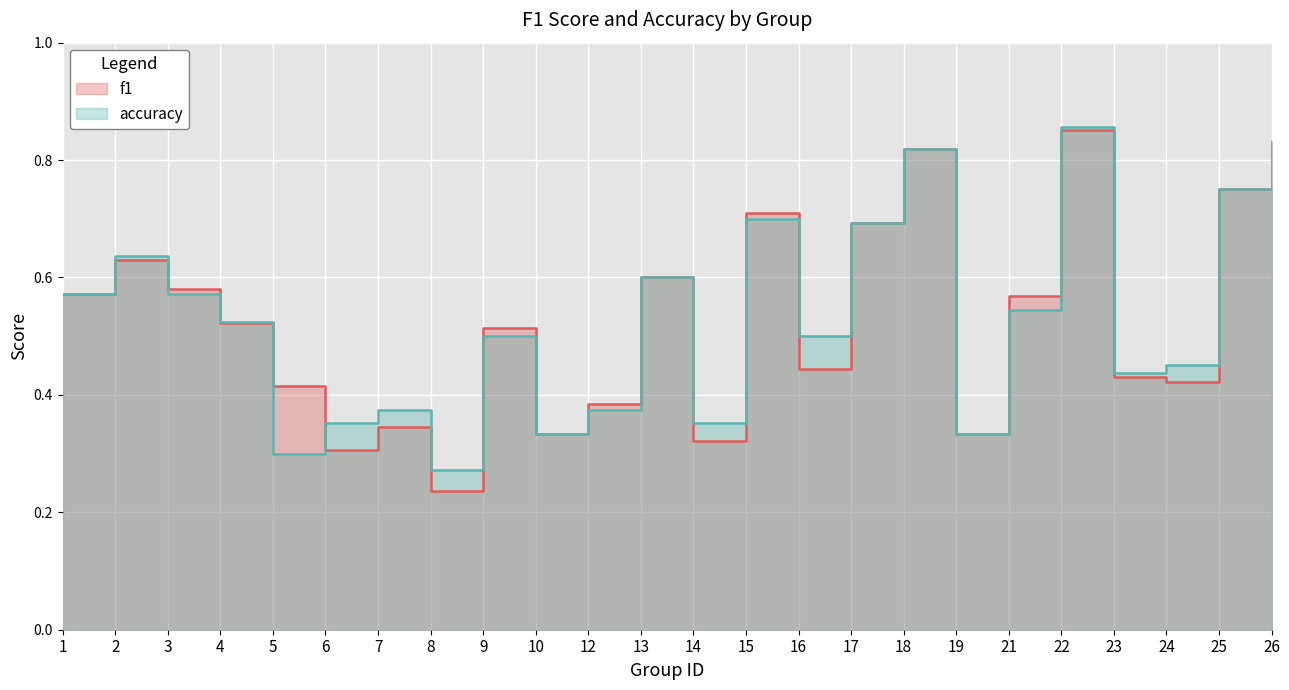

True or false: accuracy has a value of 0.6 at 2.

True